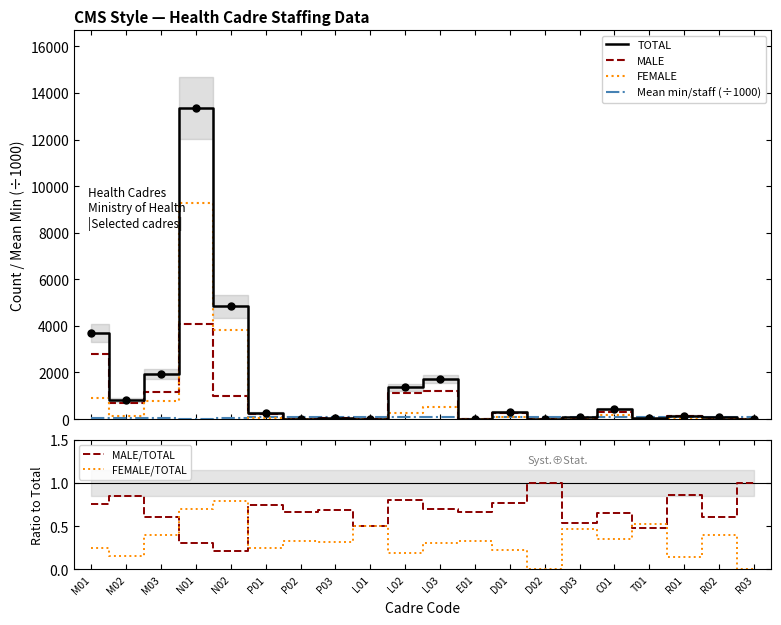

True or false: TOTAL has more than 0 interior local peaks.

True